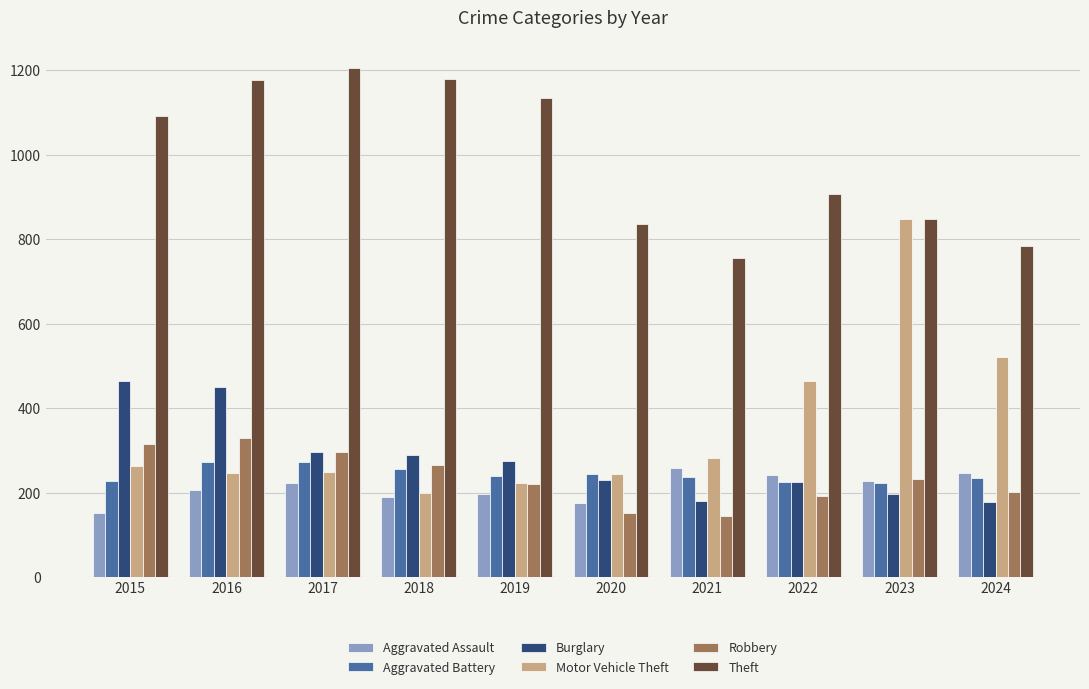

Is the value of Aggravated Battery at 2019 greater than the value of Burglary at 2015?

No